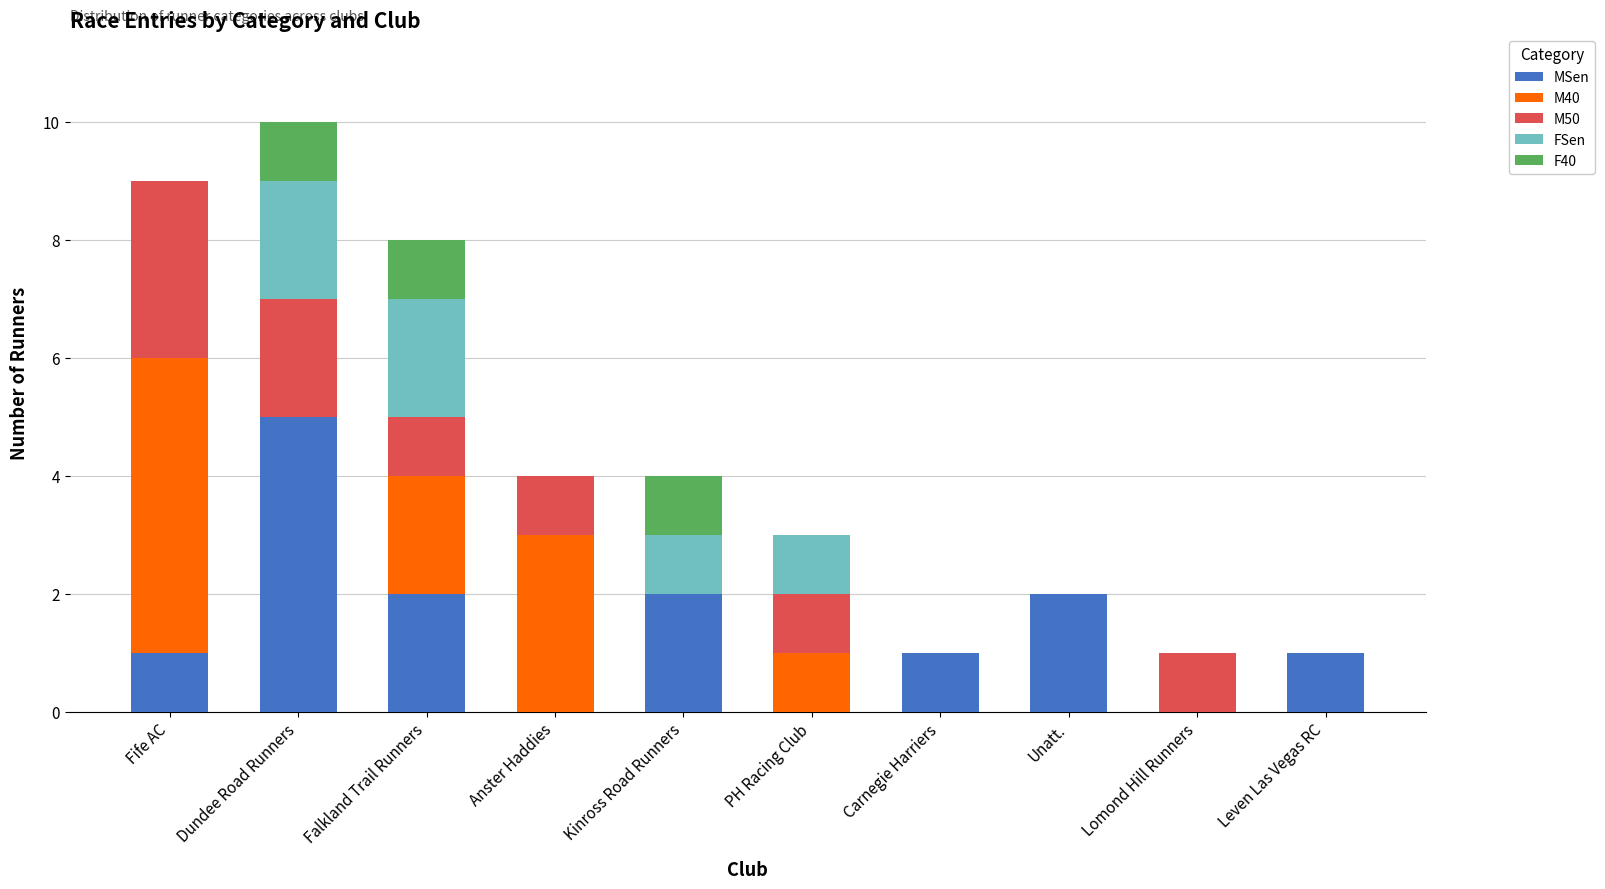

How many MSen values are between 0 and 2?

9